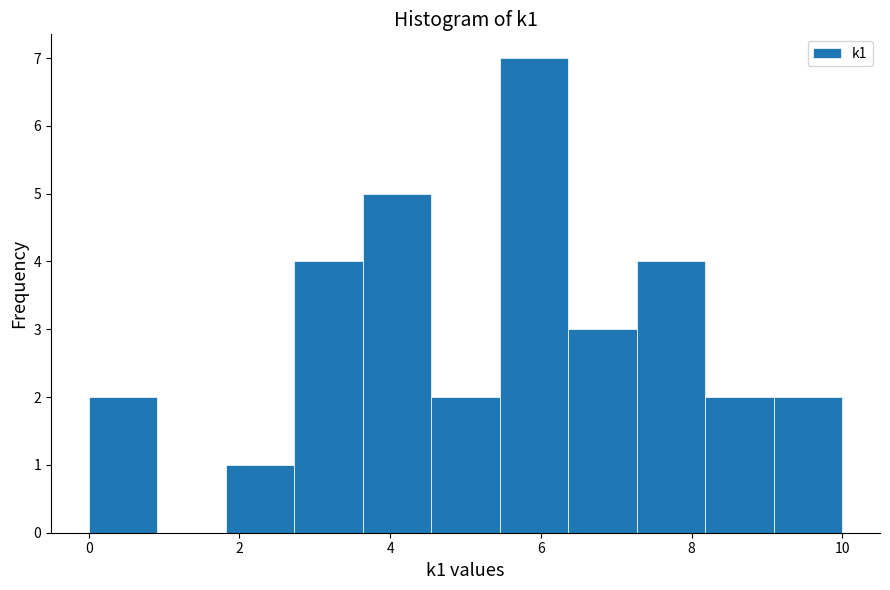

Reading left to right, list every bar in this chart as the range it spans on the x-axis followed by its height. Neither the bar edges nor the heights are printed on the chart, so give them approximately, as read against the axes.

0.0 to 1.0: 2
1.0 to 1.8: 0
1.8 to 2.8: 1
2.8 to 3.6: 4
3.6 to 4.6: 5
4.6 to 5.4: 2
5.4 to 6.4: 7
6.4 to 7.2: 3
7.2 to 8.2: 4
8.2 to 9.0: 2
9.0 to 10.0: 2